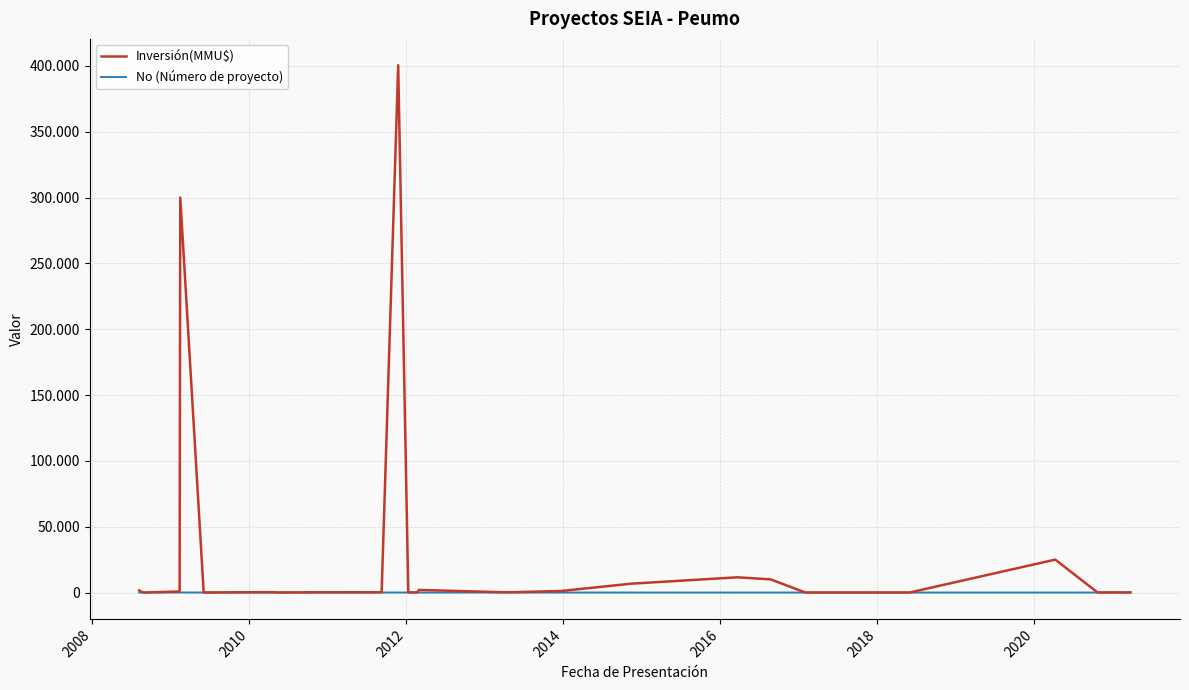

Does the chart display data point markers on the line(s)?

No